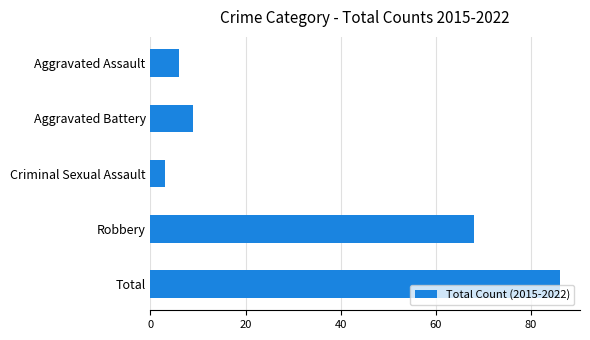

Where is the data nearest to the value 44?

Robbery